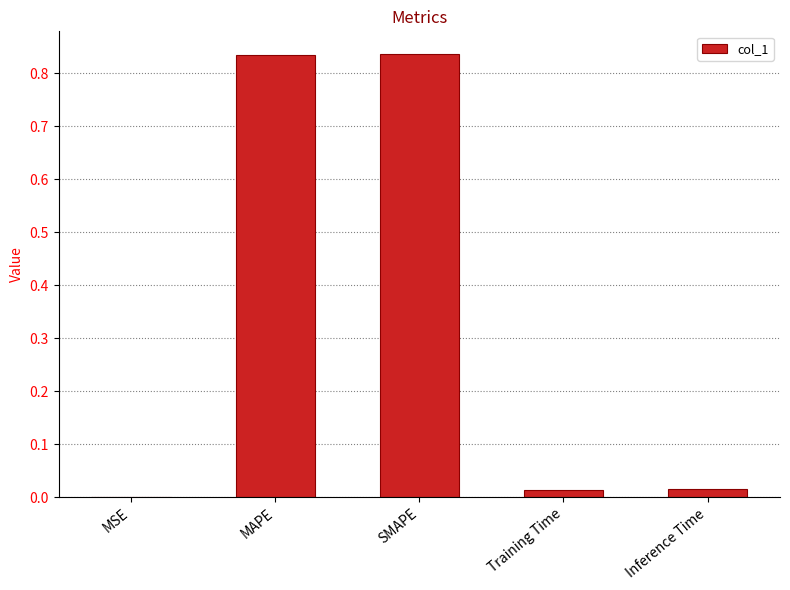

The value at Inference Time is 0.0. True or false?

True